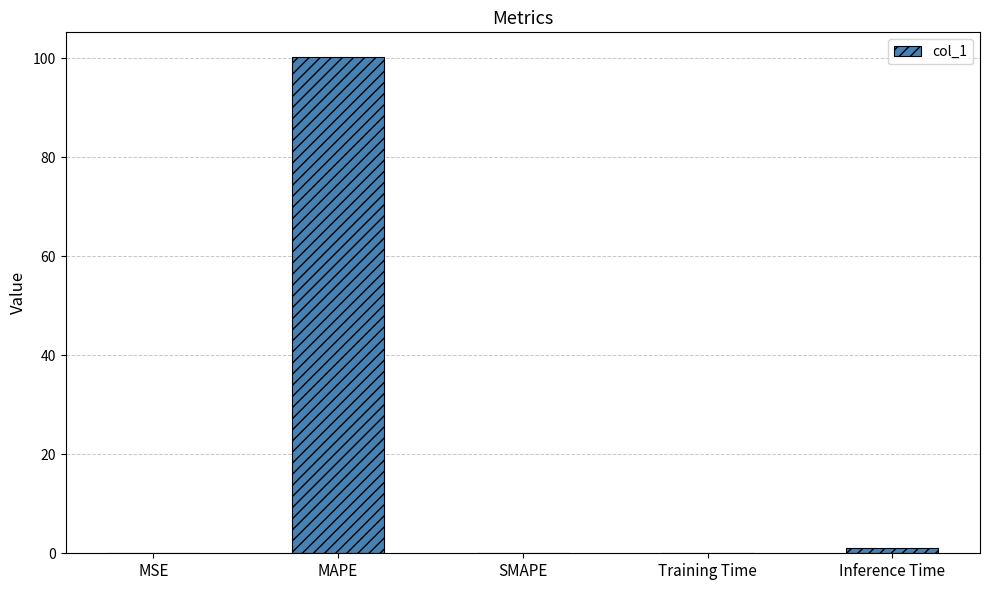

True or false: the data shows 149.4 at MAPE.

False